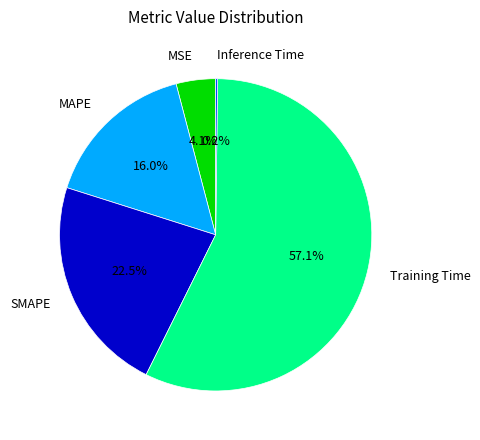

Which has a higher value, Training Time or MSE?

Training Time